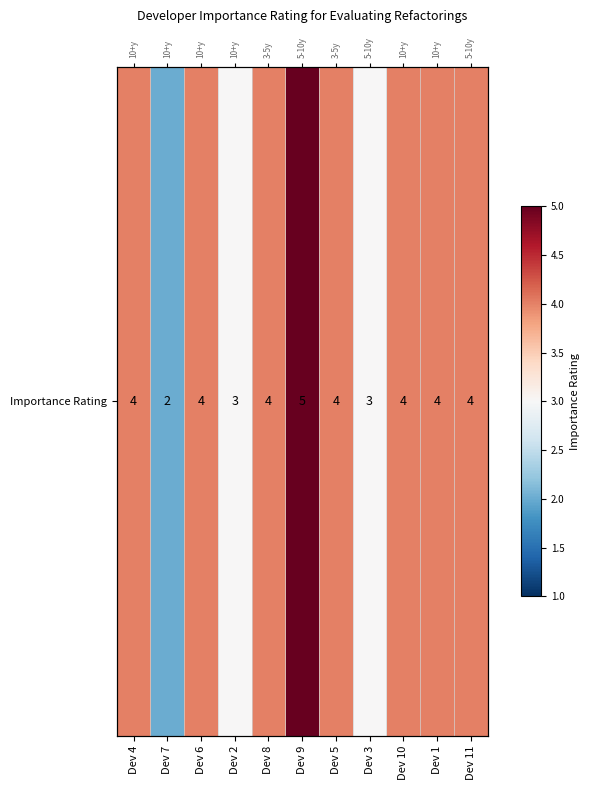

Reading left to right, extract all data points from this chart.

4	2	4	3	4	5	4	3	4	4	4